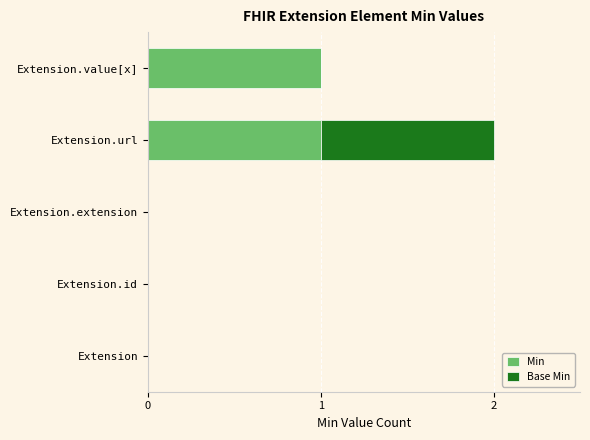

How many data points does each series have?

5